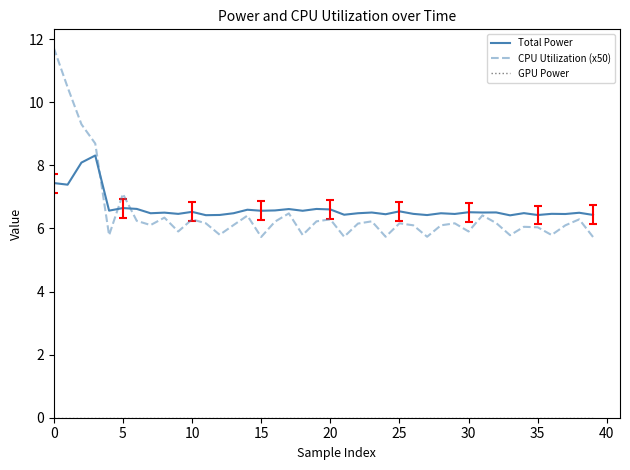

How many lines are shown in the chart?

3